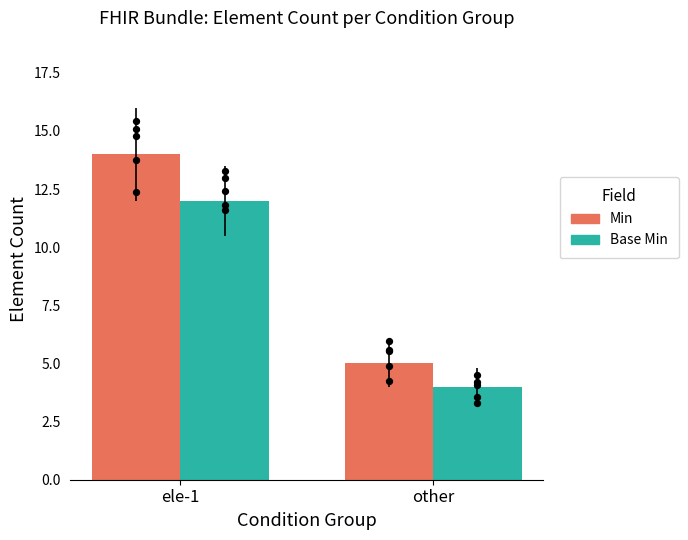

Which series has the largest total across all categories?

Min